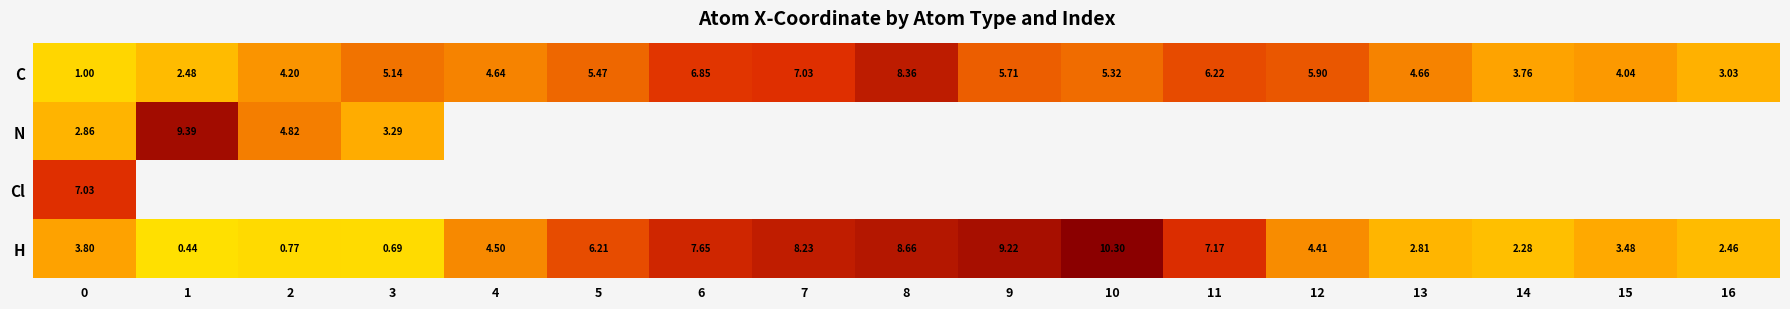

What is the spread (max minus min) of values at 10?

5.0